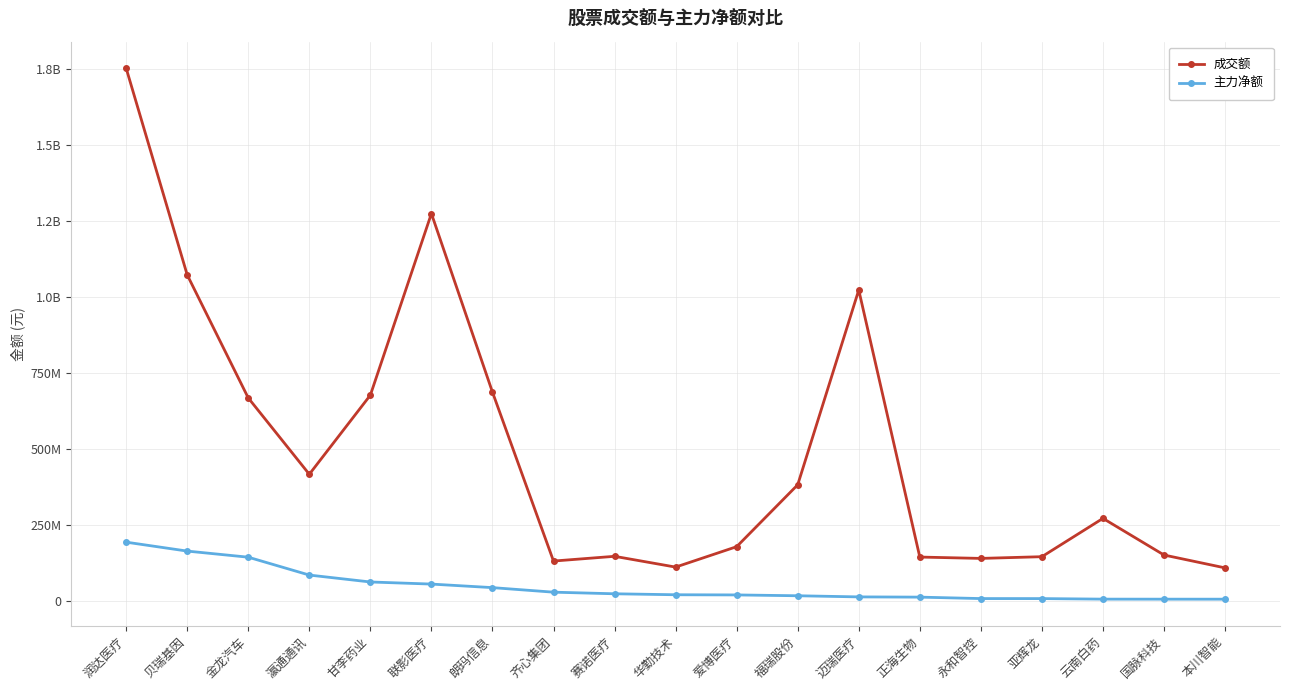

Which category has the highest value in the 成交额 series?

润达医疗